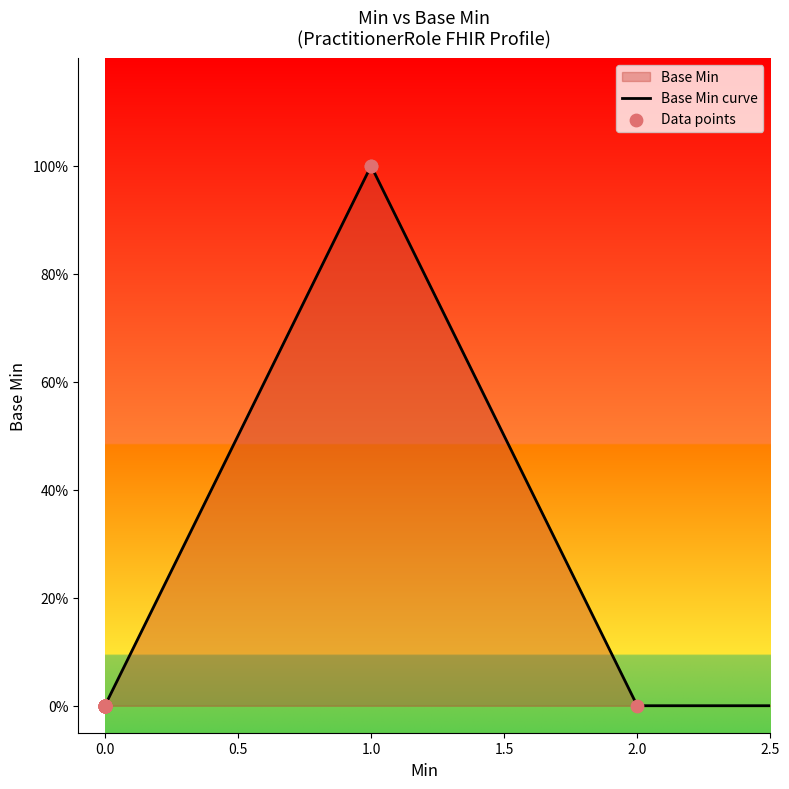

Which has a higher value, 1 or 0?

1